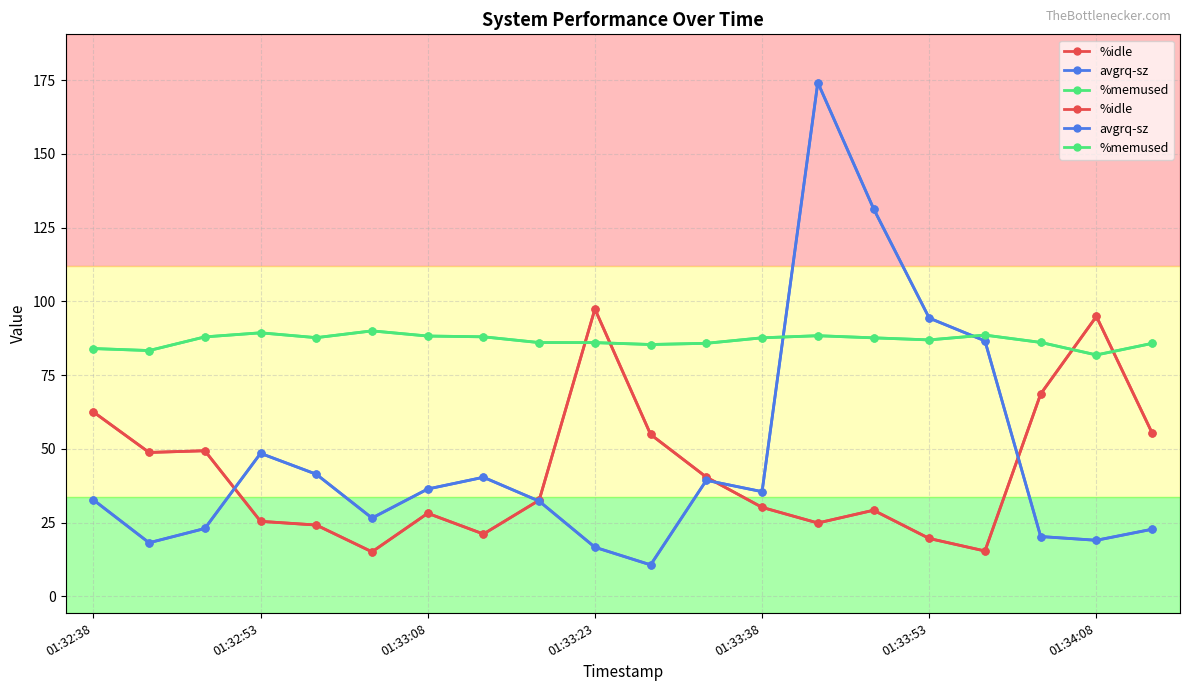

Rank the series at 01:33:53 from highest to lowest value.

avgrq-sz, %memused, %idle